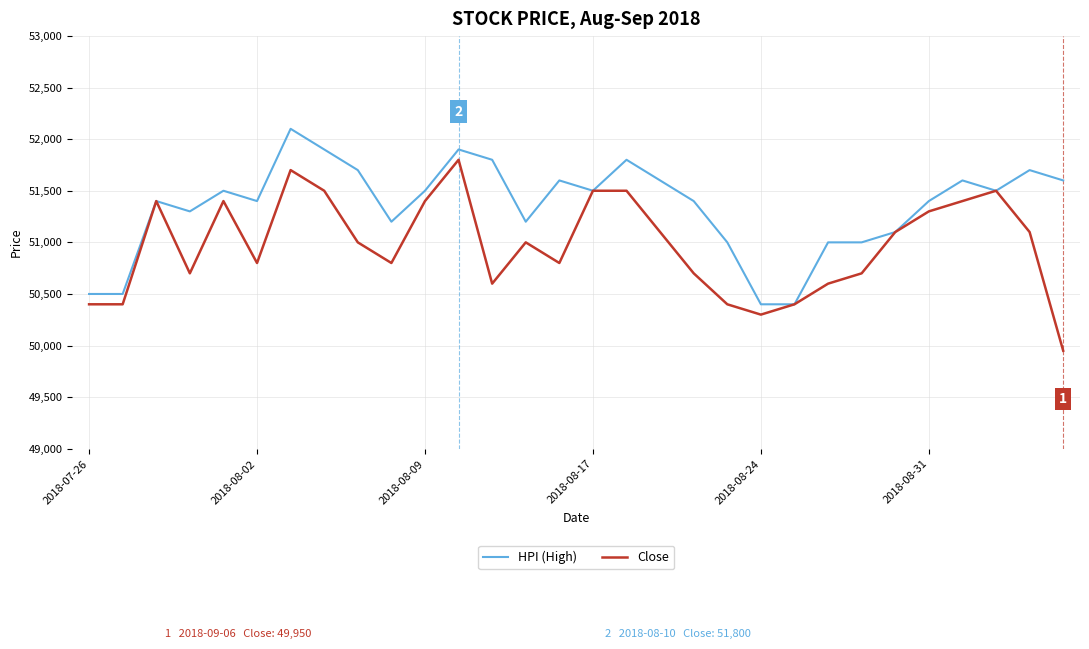

Which series has the largest total across all categories?

HPI (High)